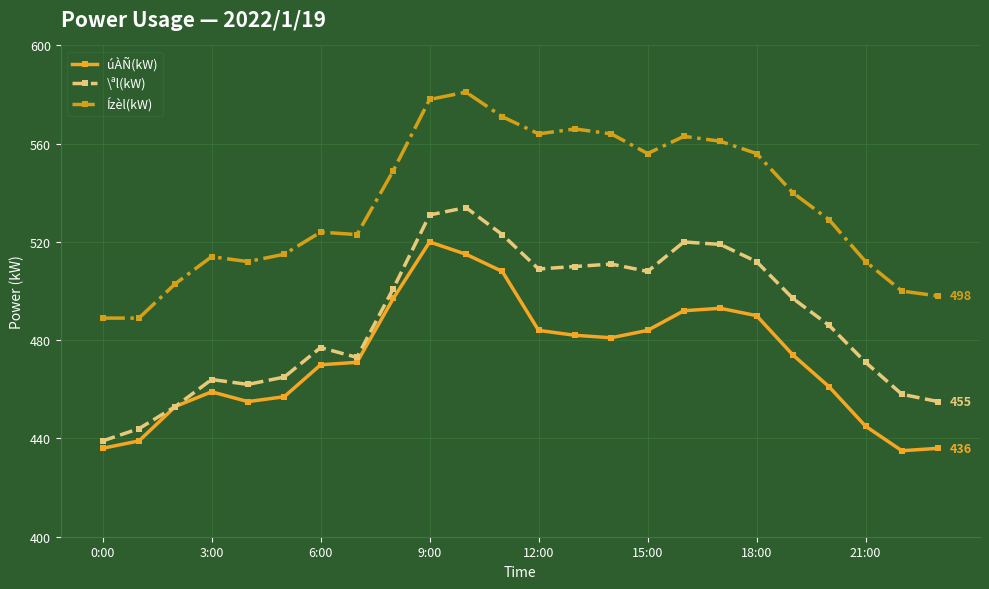

True or false: Ízèl(kW) has more than 1 interior local peaks.

True